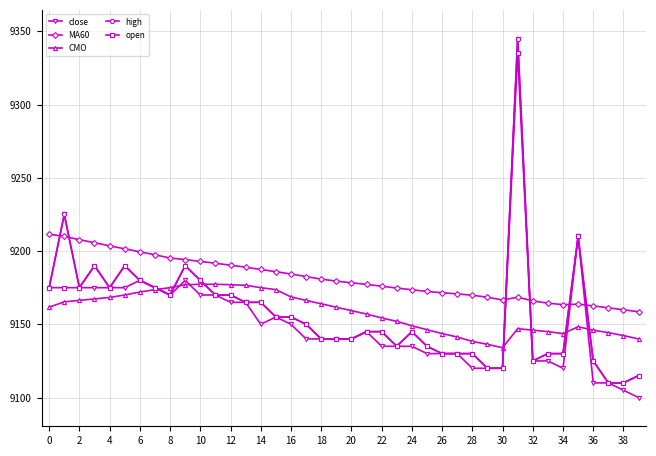

What is the difference between the maximum and second lowest values in the open series?

225.0